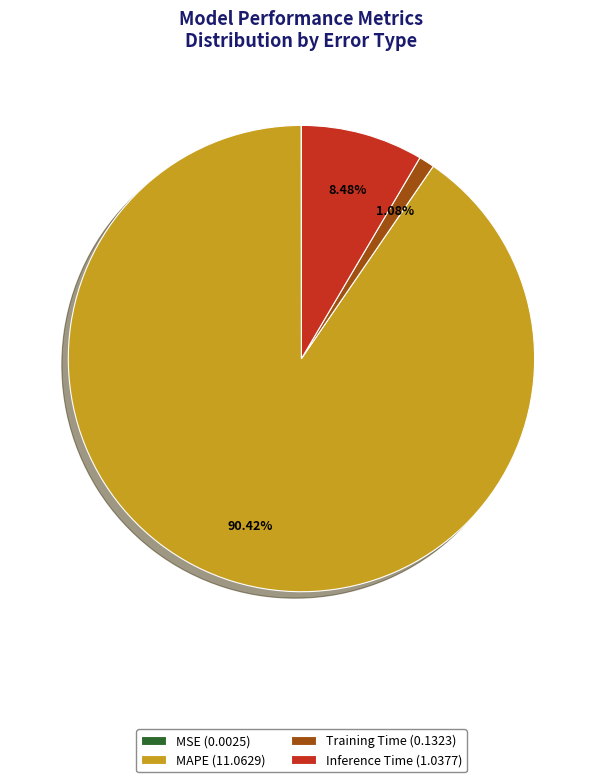

Between Inference Time (1.0377) and MAPE (11.0629), which is larger?

MAPE (11.0629)